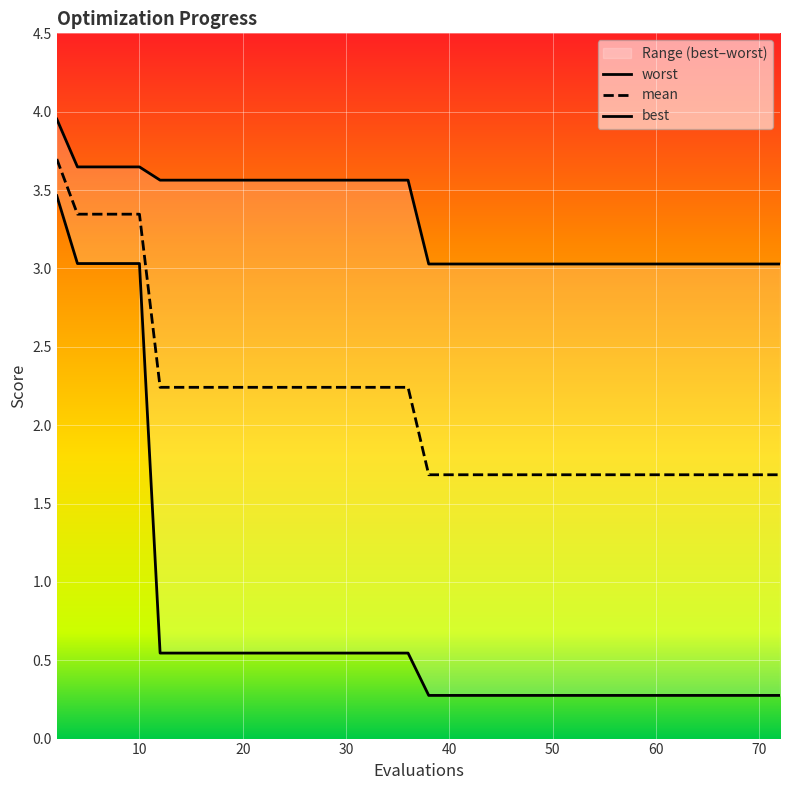

What are all the series names shown in the legend?

mean, best, worst